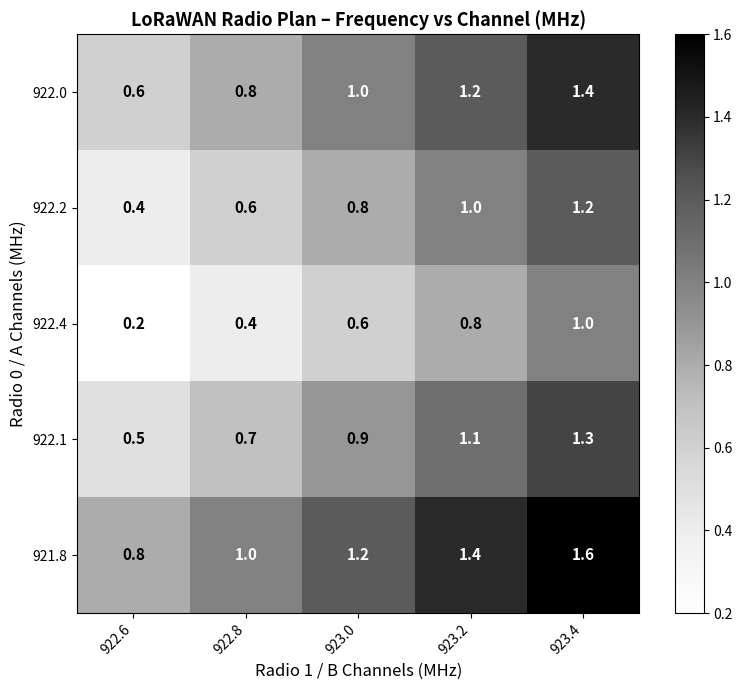

What is the sum of the 922.1 values at 922.8 and 923.0?

1.6